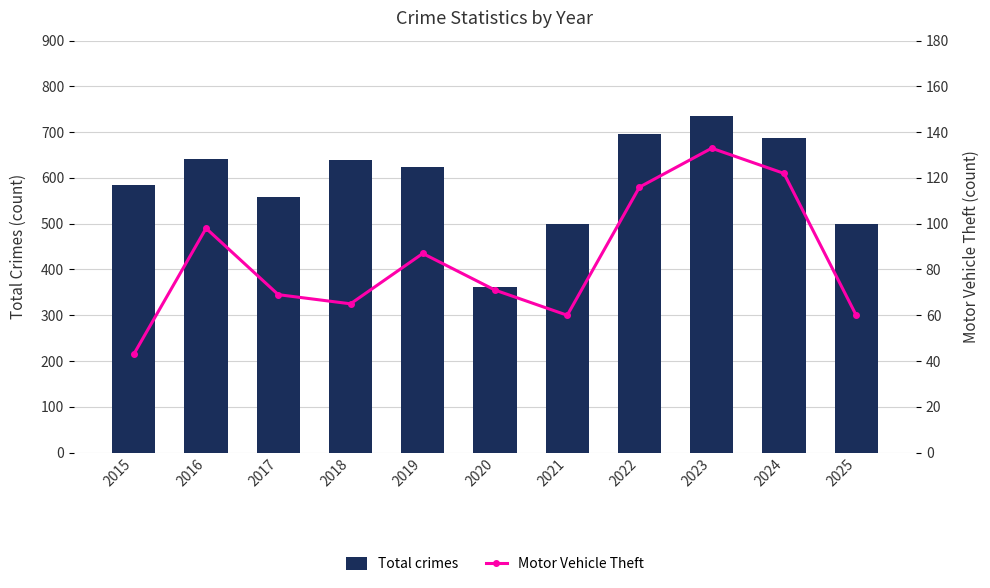

What is the difference between the highest and lowest values at 2024?

566